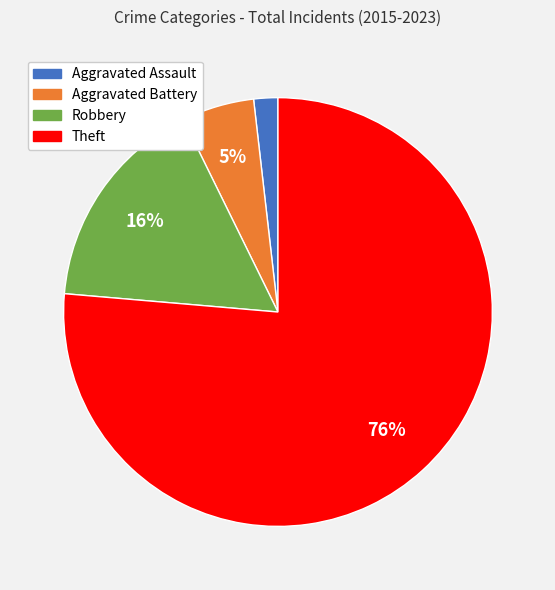

To the nearest percent, what is the combined percentage of Theft and Aggravated Battery?

82%